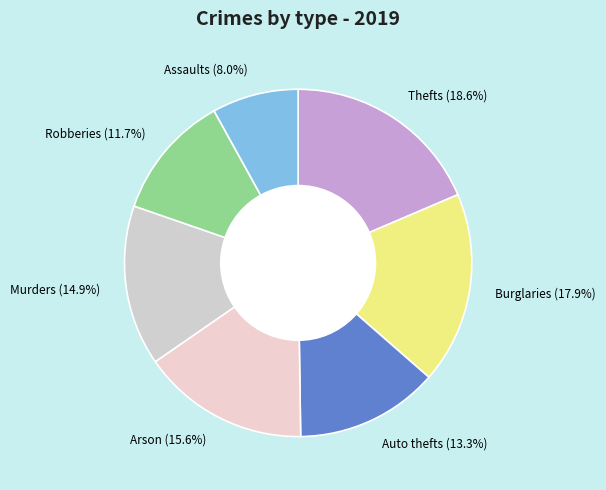

Which has a higher value, Arson or Thefts?

Thefts